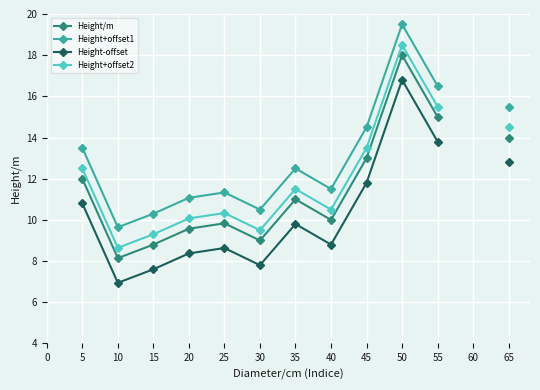

Read the Height+offset2 value at 15.

9.3